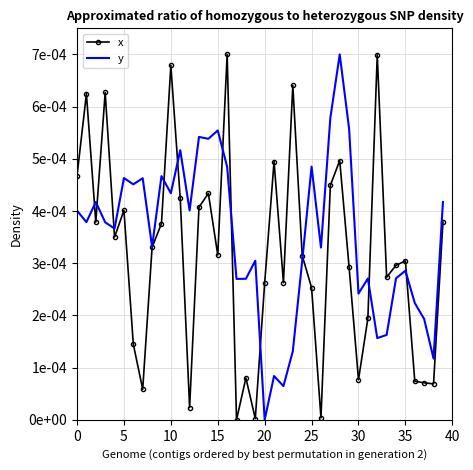

Rank the series by their average value, from lowest to highest.

x, y